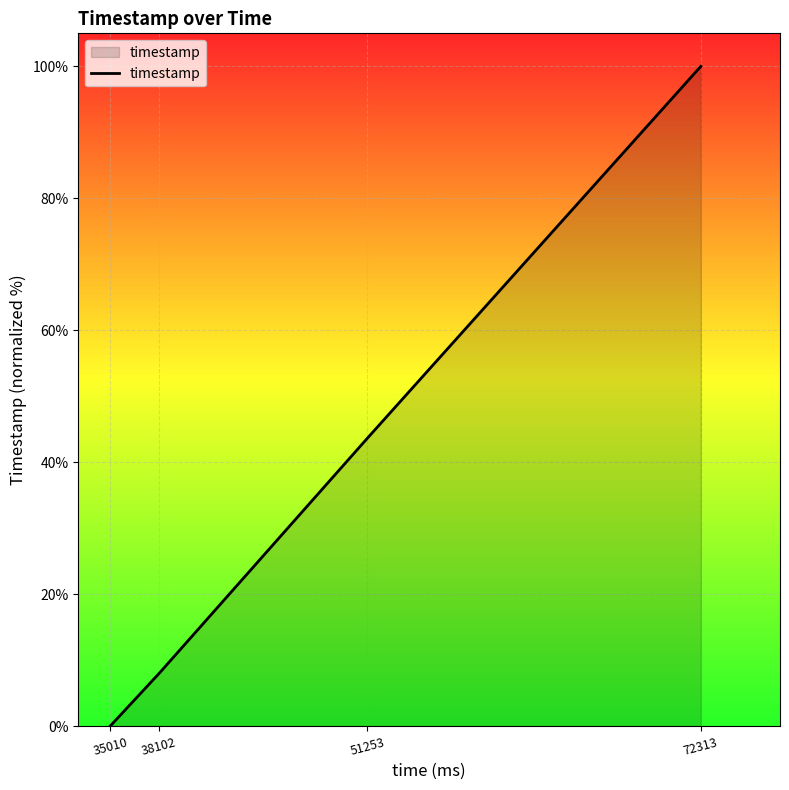

List the labels in order of value, smallest first.

35010, 38102, 51253, 72313